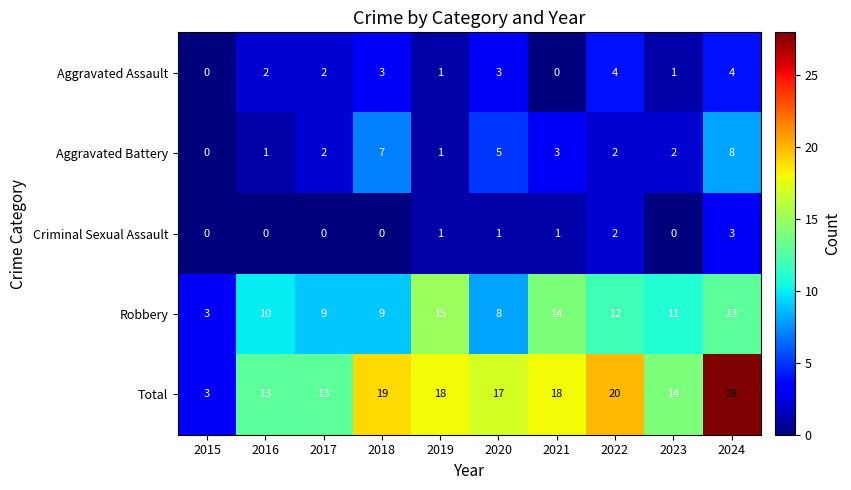

At how many categories does at least one series exceed 9?

9